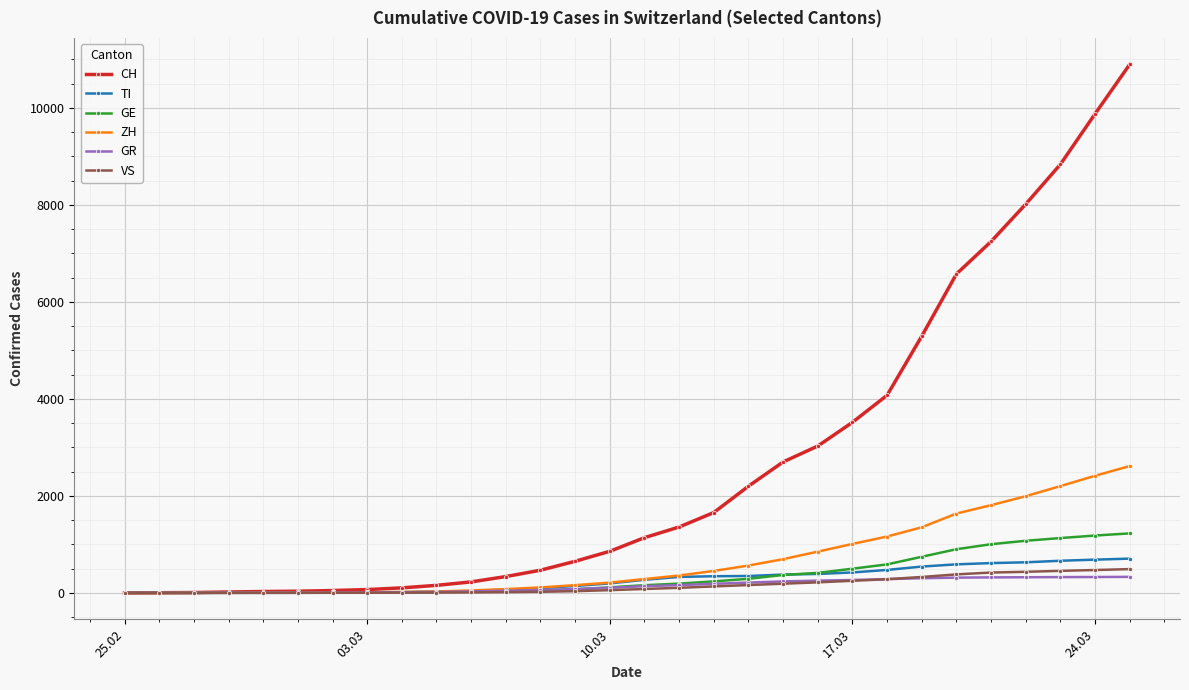

What is the maximum value shown in the chart?

10897